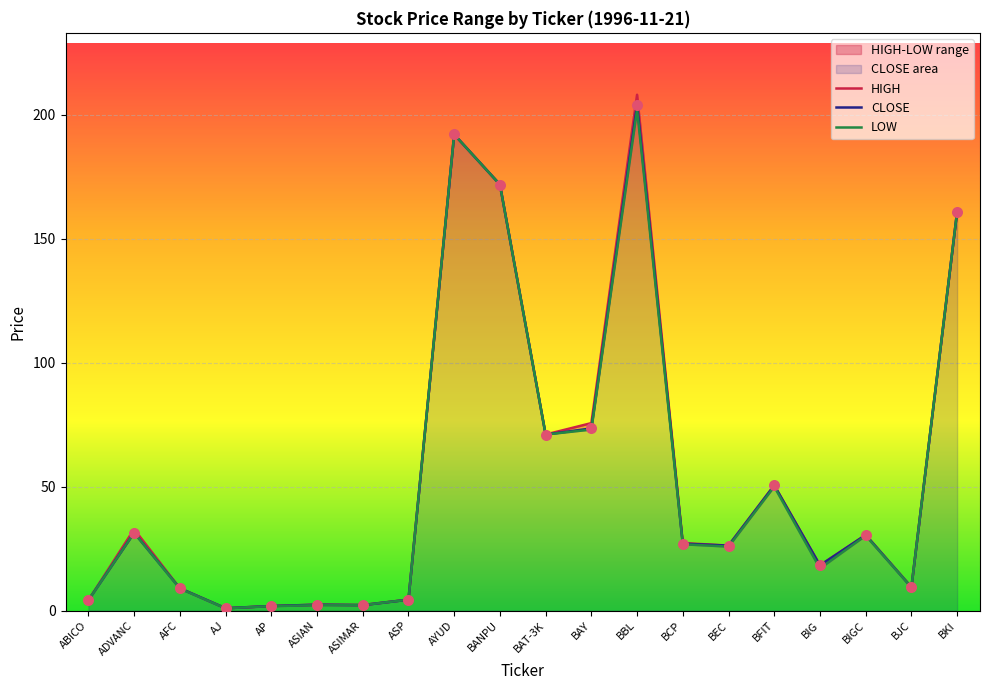

Is it true that CLOSE equals 18.2 at BIG?

True